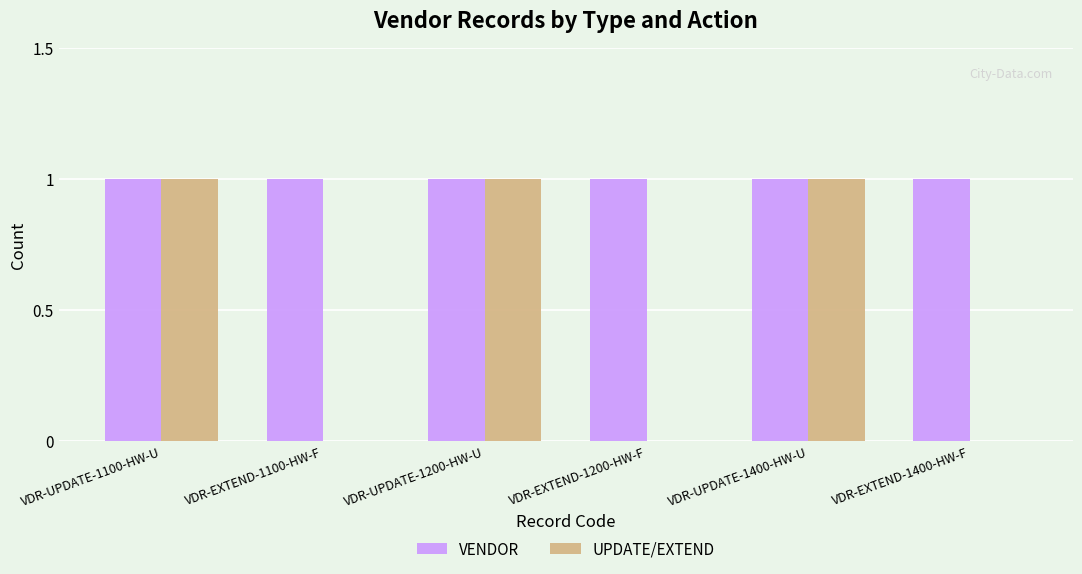

How many UPDATE/EXTEND values are between 0 and 1?

6